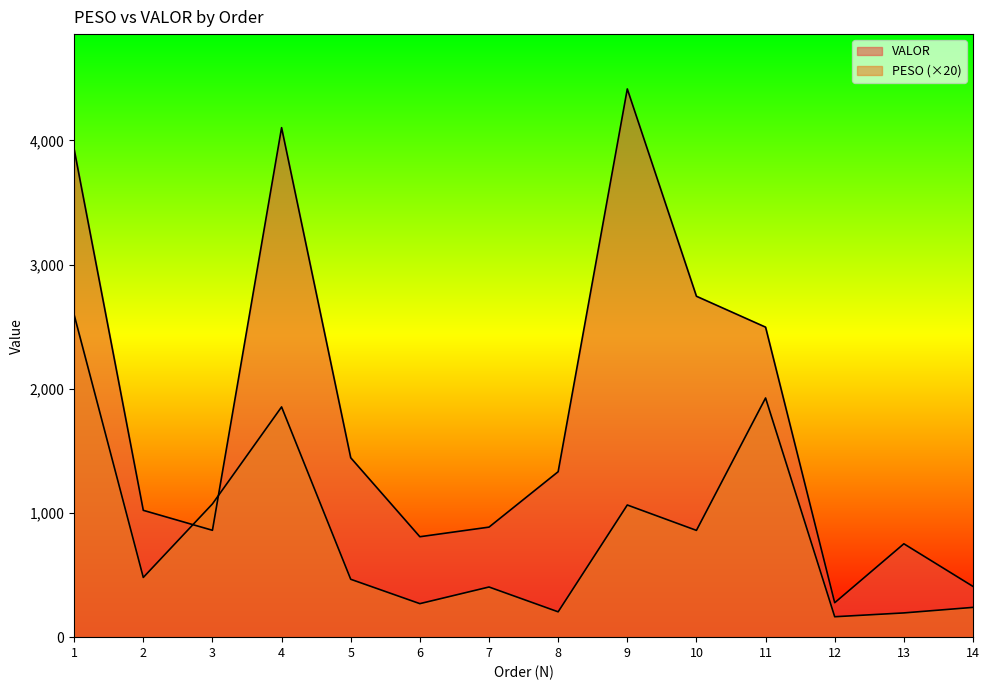

Where is VALOR nearest to the value 2345?

11